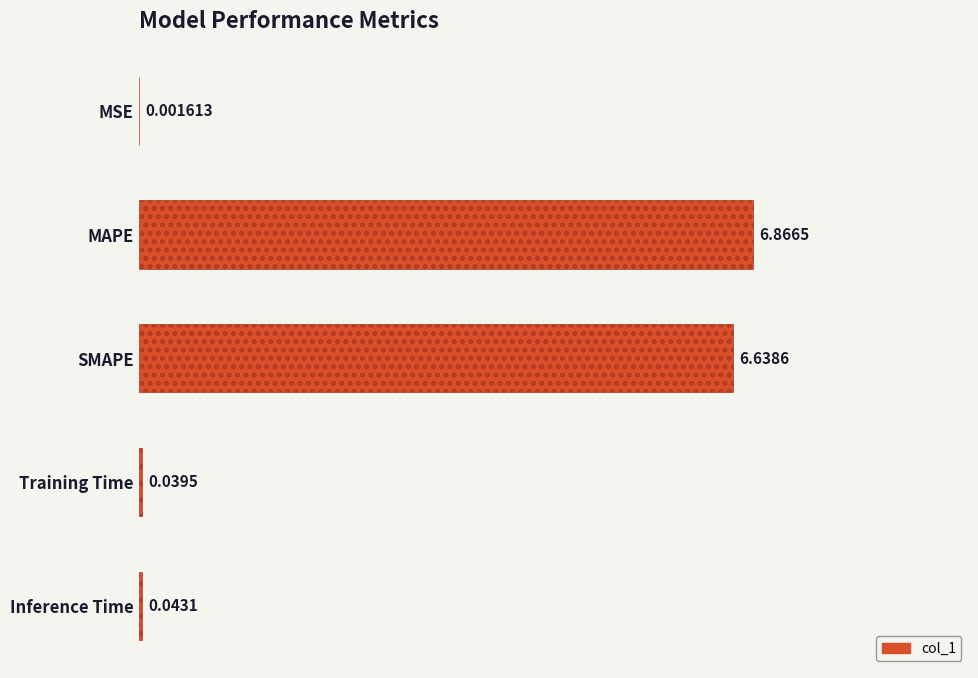

What is the change in value from MSE to MAPE?

+1.0